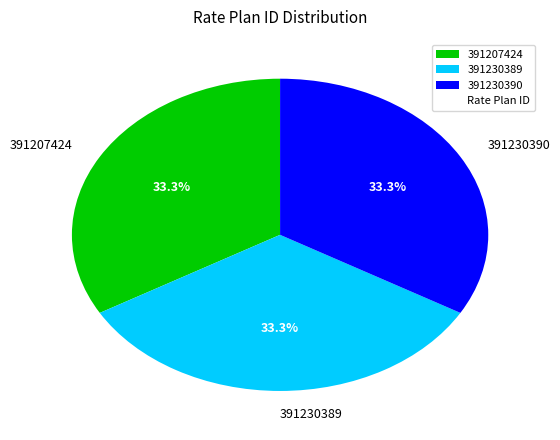

To the nearest percent, what percentage of the pie is 391230390?

33%